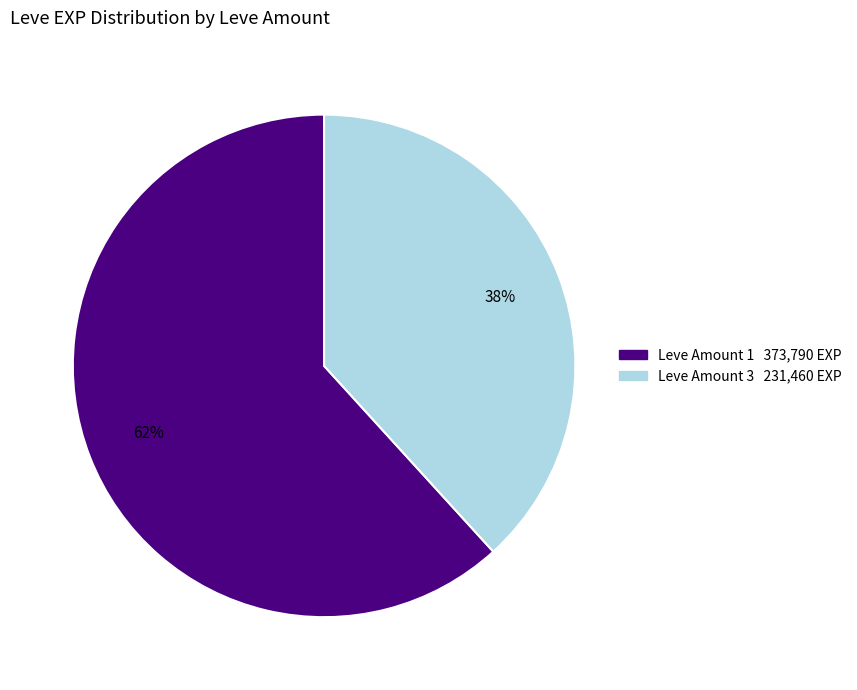

Is there a majority slice in this chart?

Yes